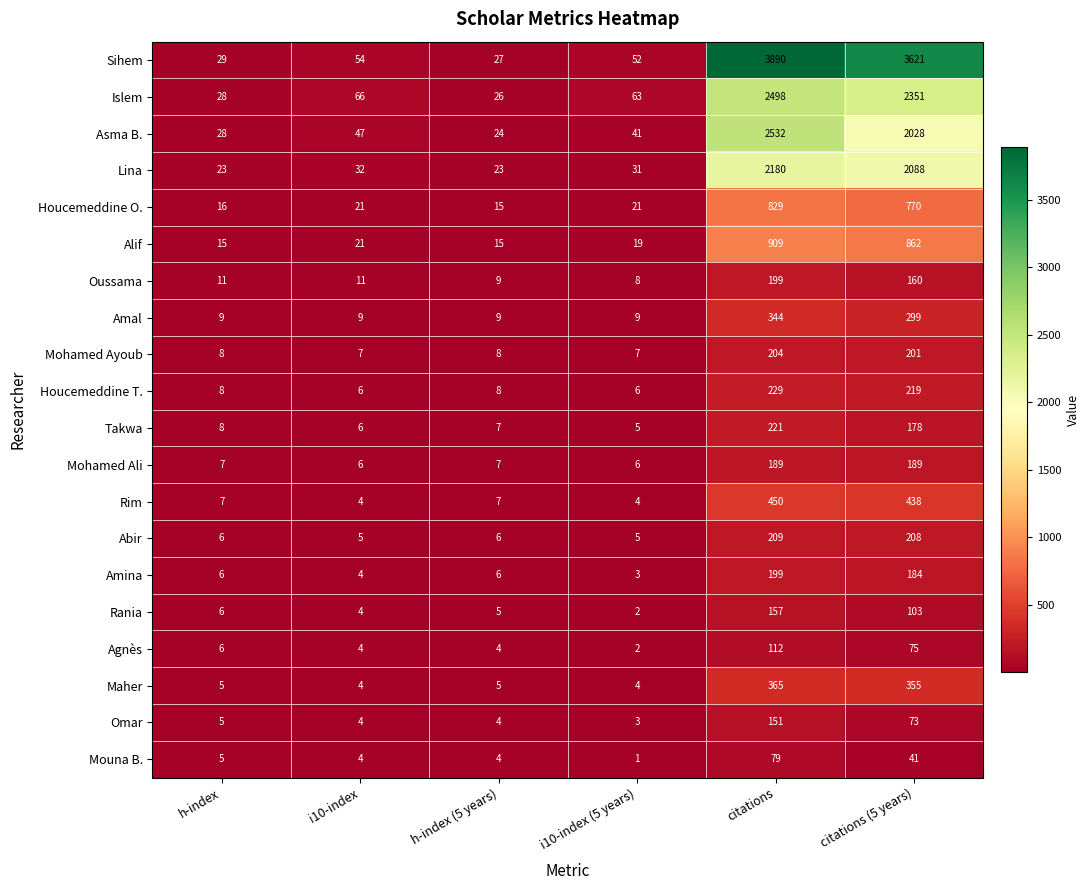

Is it true that Takwa equals 5 at i10-index (5 years)?

True